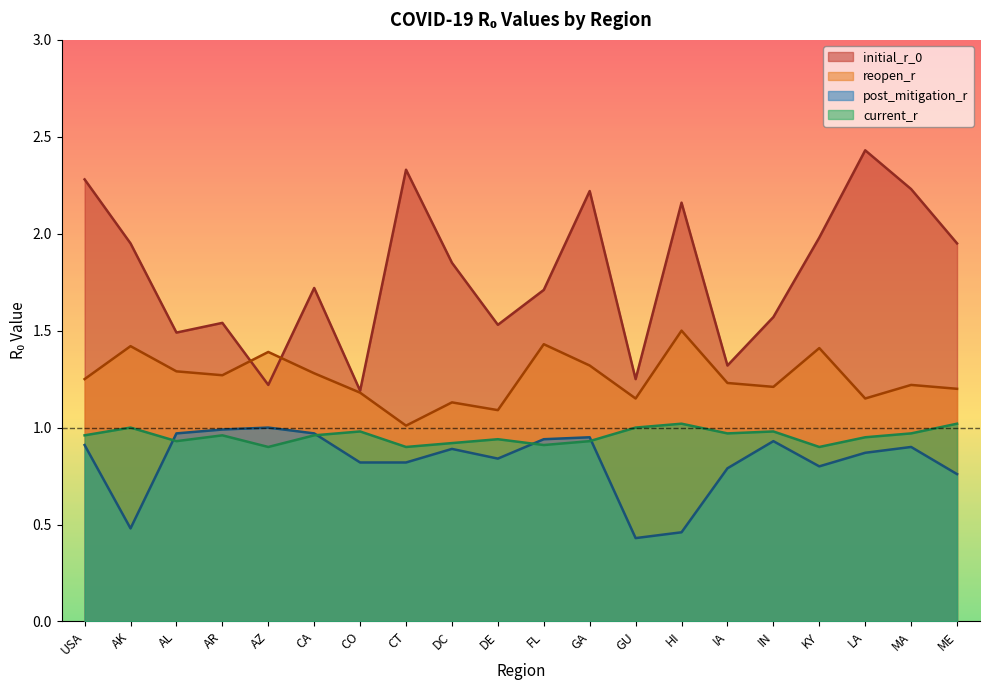

After their last crossing, which series has the higher values: current_r or post_mitigation_r?

current_r